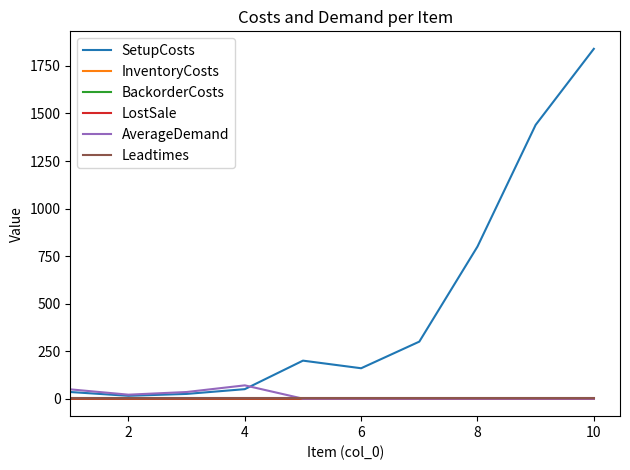

Which series has the largest total across all categories?

SetupCosts